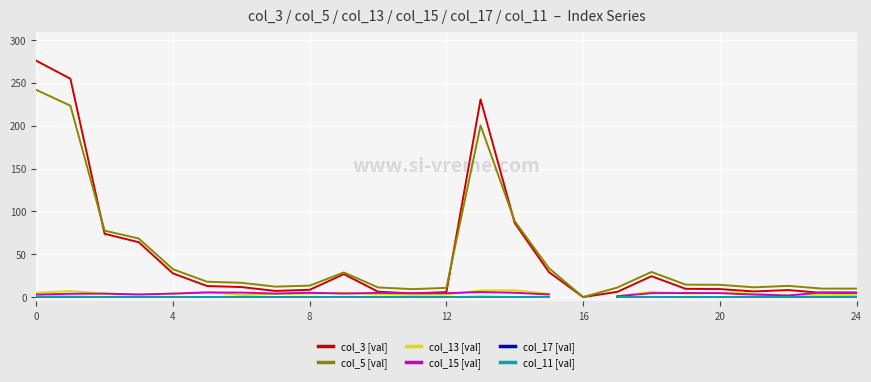

What is the maximum value shown in the chart?

276.0